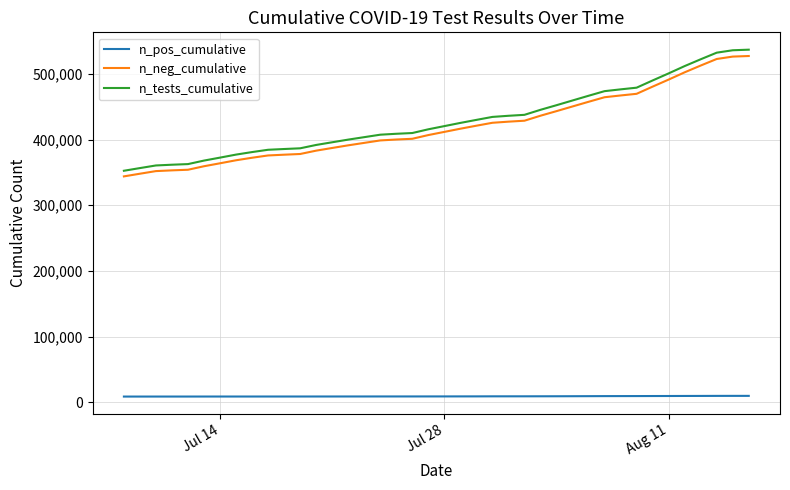

True or false: n_pos_cumulative and n_neg_cumulative intersect in this chart.

False